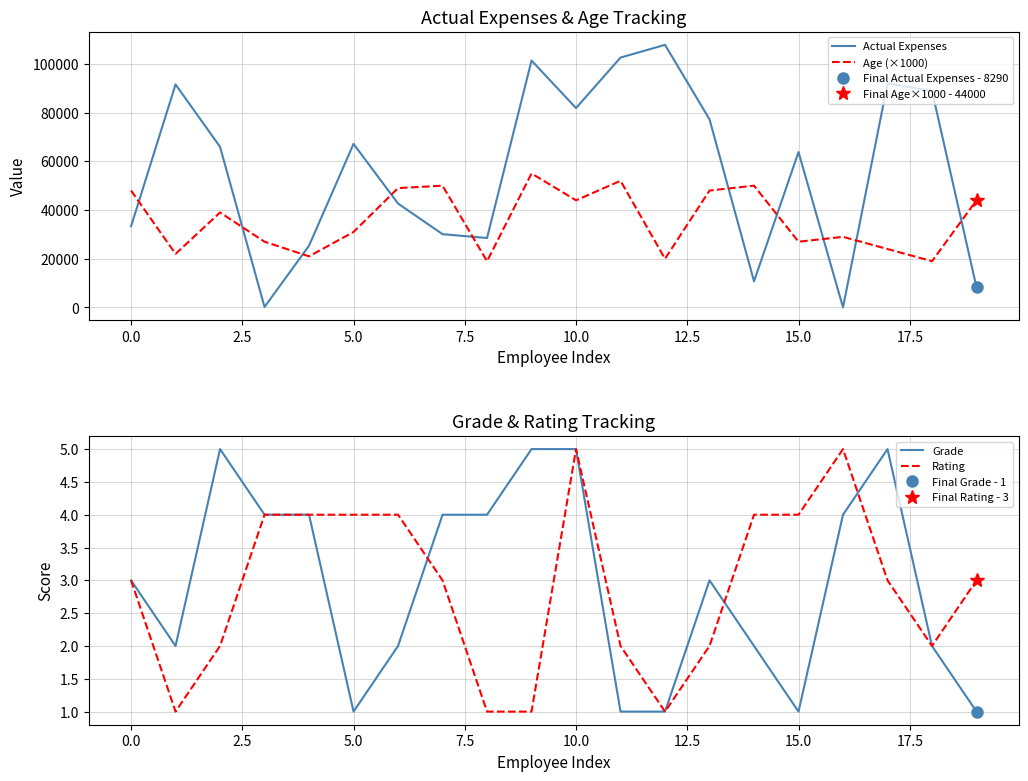

True or false: Actual Expenses and Age (×1000) cross at least once.

True